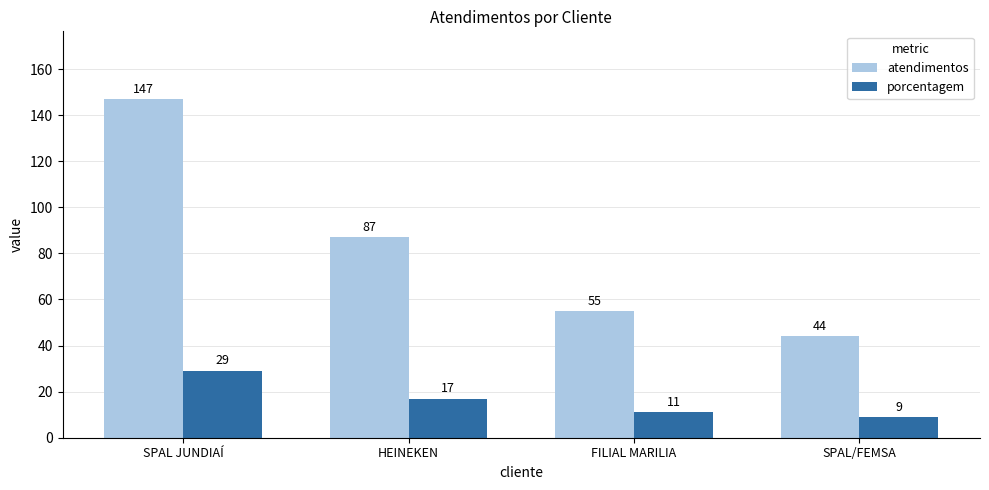

What are all the series names shown in the legend?

atendimentos, porcentagem